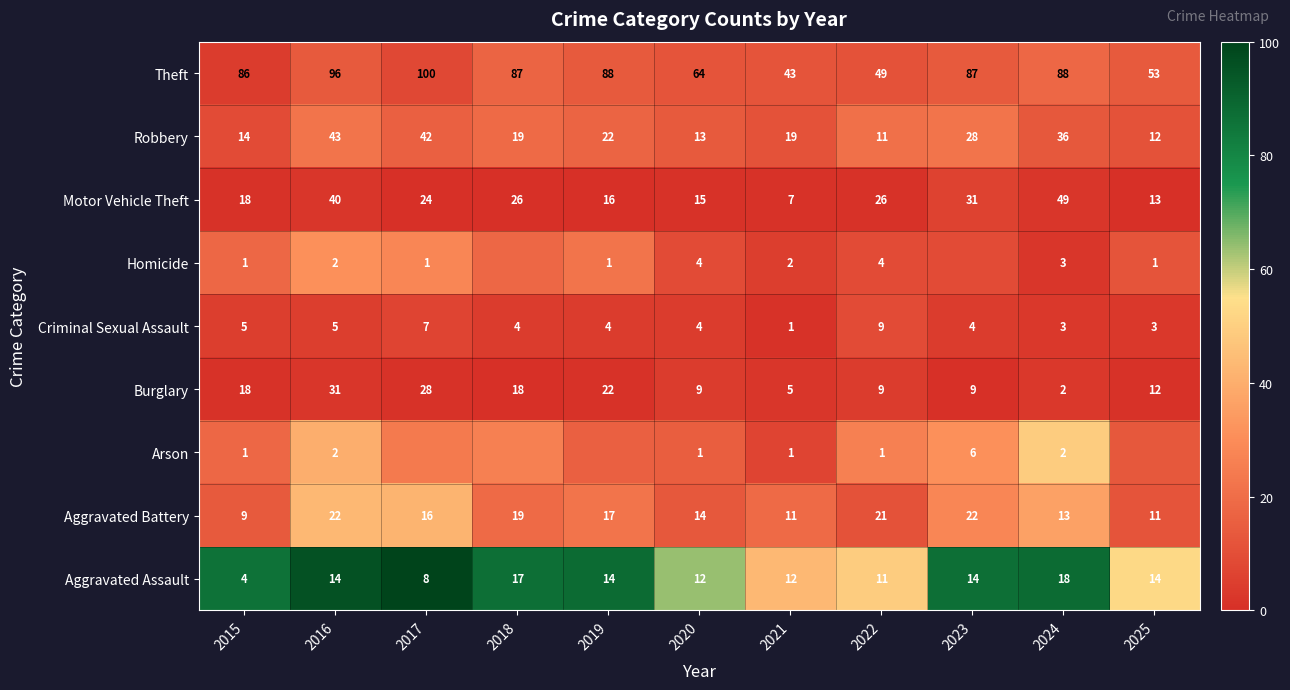

What is the sum of the Criminal Sexual Assault values at 2024 and 2021?

4